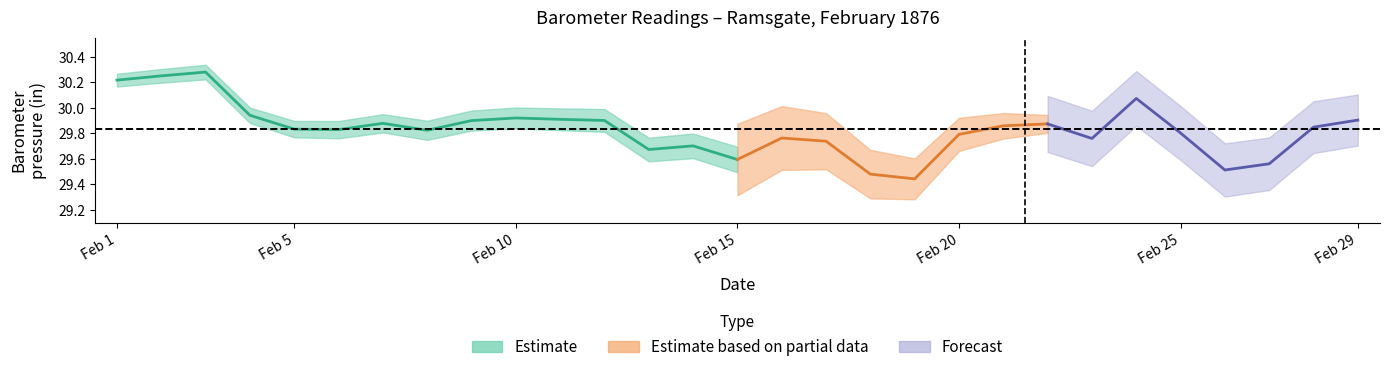

The value of Barometer 9pm at 18 is 41.9. True or false?

False